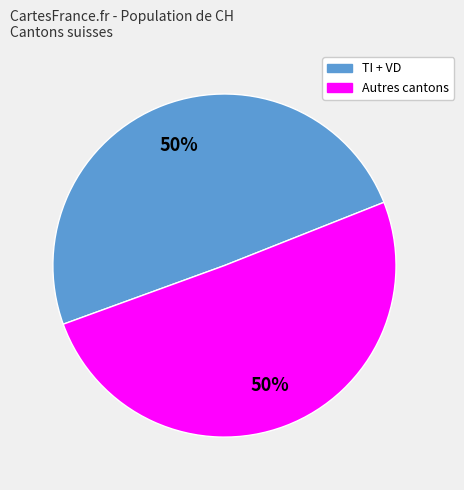

To the nearest percent, what is the average slice percentage?

50%